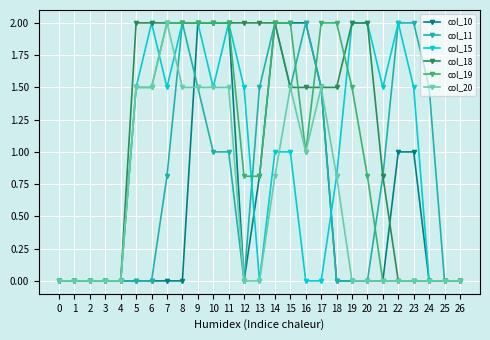

Reading left to right, what are all the values shown in this chart?

col_10: 0=0.0	1=0.0	2=0.0	3=0.0	4=0.0	5=0.0	6=0.0	7=0.0	8=0.0	9=2.0	10=2.0	11=2.0	12=0.0	13=0.8	14=2.0	15=2.0	16=2.0	17=1.5	18=0.0	19=0.0	20=0.0	21=0.0	22=1.0	23=1.0	24=0.0	25=0.0	26=0.0
col_11: 0=0.0	1=0.0	2=0.0	3=0.0	4=0.0	5=0.0	6=0.0	7=0.8	8=2.0	9=1.5	10=1.0	11=1.0	12=0.0	13=1.5	14=2.0	15=1.5	16=2.0	17=1.5	18=0.0	19=0.0	20=0.0	21=0.8	22=2.0	23=2.0	24=1.5	25=0.0	26=0.0
col_15: 0=0.0	1=0.0	2=0.0	3=0.0	4=0.0	5=1.5	6=2.0	7=1.5	8=2.0	9=2.0	10=1.5	11=2.0	12=1.5	13=0.0	14=1.0	15=1.0	16=0.0	17=0.0	18=0.8	19=2.0	20=2.0	21=1.5	22=2.0	23=1.5	24=0.0	25=0.0	26=0.0
col_18: 0=0.0	1=0.0	2=0.0	3=0.0	4=0.0	5=2.0	6=2.0	7=2.0	8=2.0	9=2.0	10=2.0	11=2.0	12=2.0	13=2.0	14=2.0	15=1.5	16=1.5	17=1.5	18=1.5	19=2.0	20=2.0	21=0.8	22=0.0	23=0.0	24=0.0	25=0.0	26=0.0
col_19: 0=0.0	1=0.0	2=0.0	3=0.0	4=0.0	5=1.5	6=1.5	7=2.0	8=2.0	9=2.0	10=2.0	11=2.0	12=0.8	13=0.8	14=2.0	15=2.0	16=1.0	17=2.0	18=2.0	19=1.5	20=0.8	21=0.0	22=0.0	23=0.0	24=0.0	25=0.0	26=0.0
col_20: 0=0.0	1=0.0	2=0.0	3=0.0	4=0.0	5=1.5	6=1.5	7=2.0	8=1.5	9=1.5	10=1.5	11=1.5	12=0.0	13=0.0	14=0.8	15=1.5	16=1.0	17=1.5	18=0.8	19=0.0	20=0.0	21=0.0	22=0.0	23=0.0	24=0.0	25=0.0	26=0.0